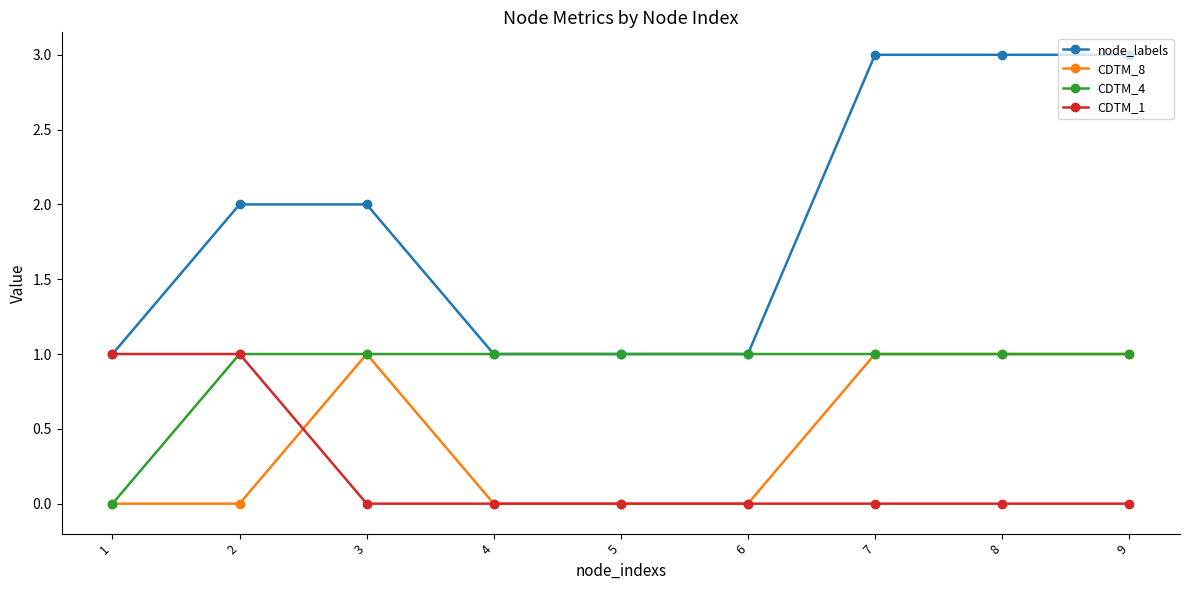

True or false: CDTM_1 has a value of 0 at 5.

True